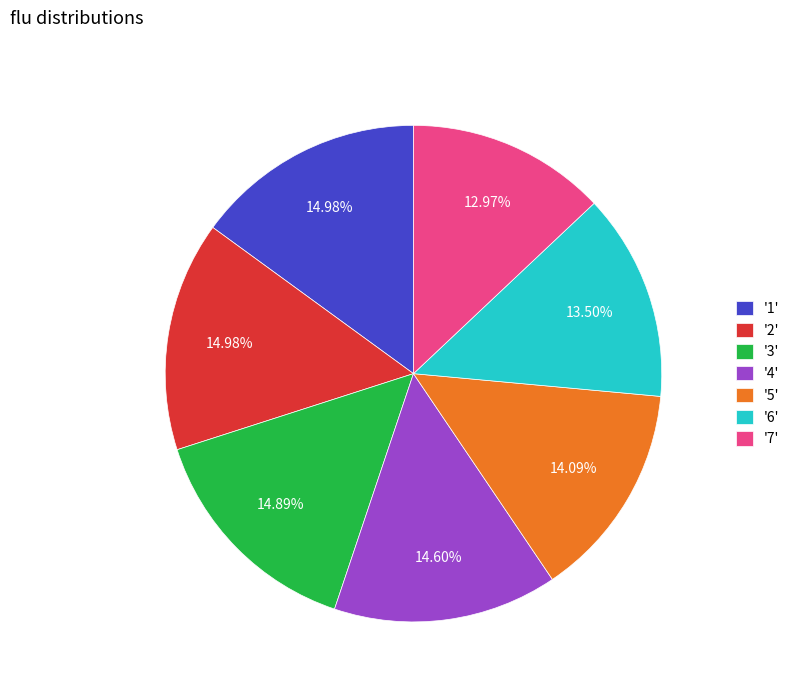

Is there a majority slice in this chart?

No